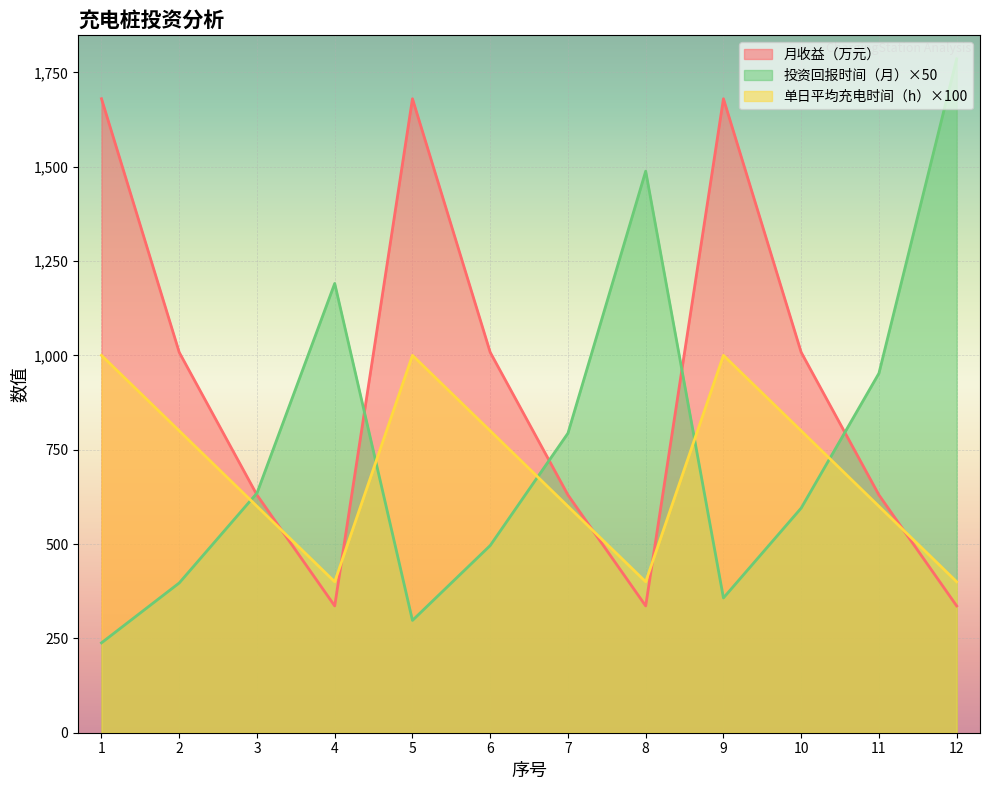

At which label is 单日平均充电时间（h） closest to 700?

2